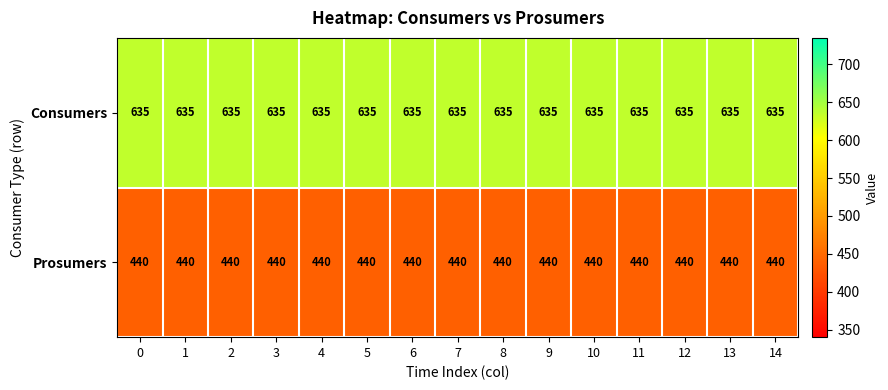

The Prosumers series shows 440 at 5. True or false?

True